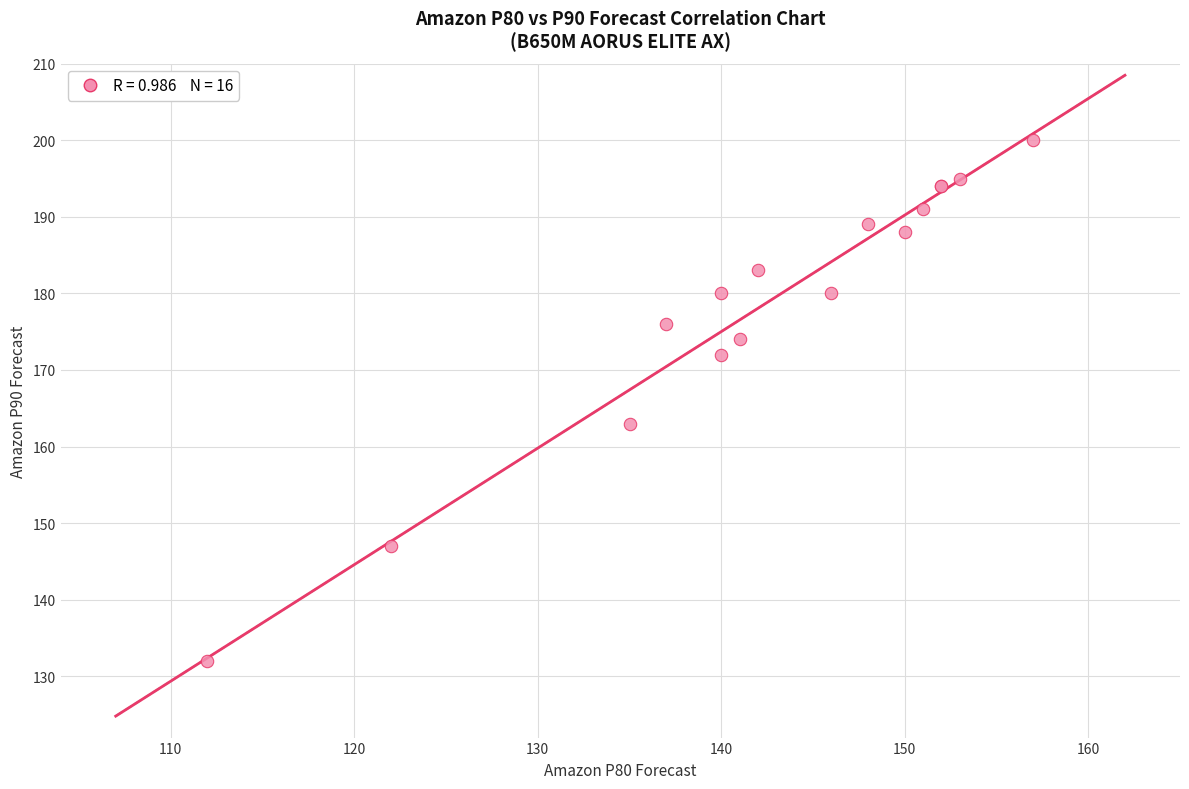

What Y value in the scatter plot is closest to 166?

163